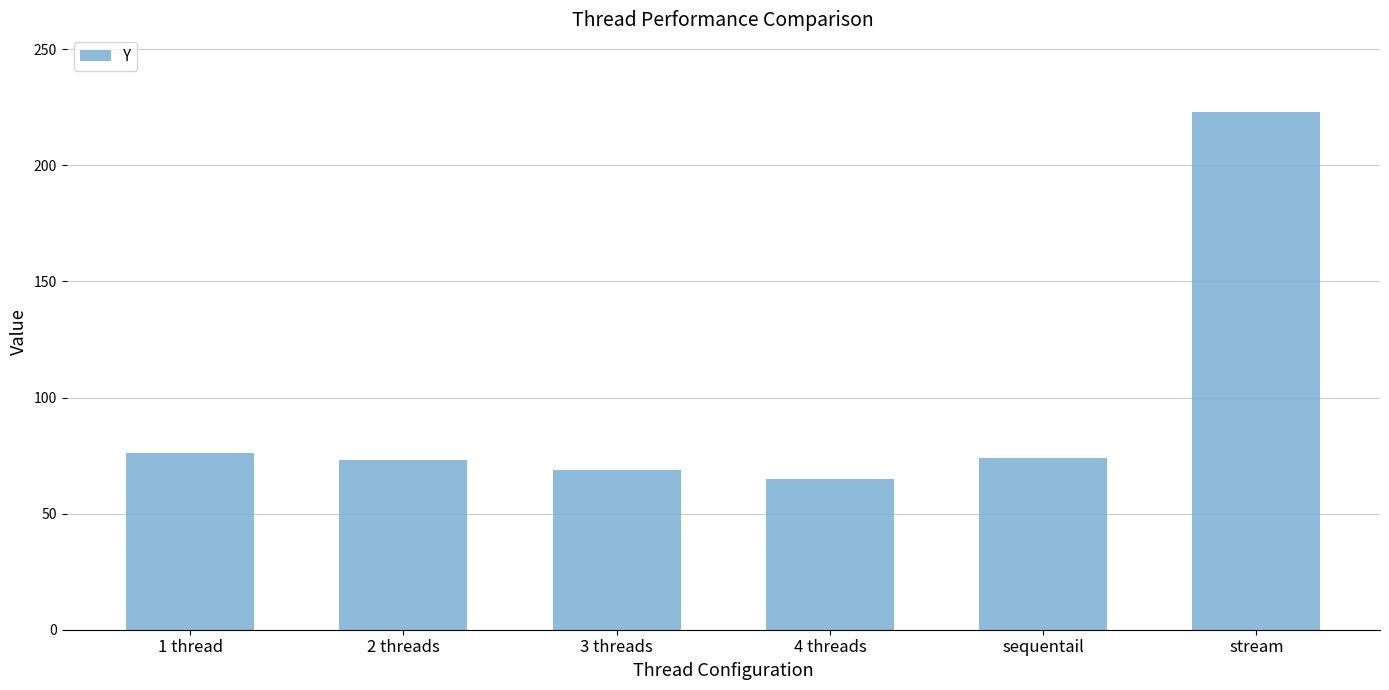

How many data points are less than 74?

3